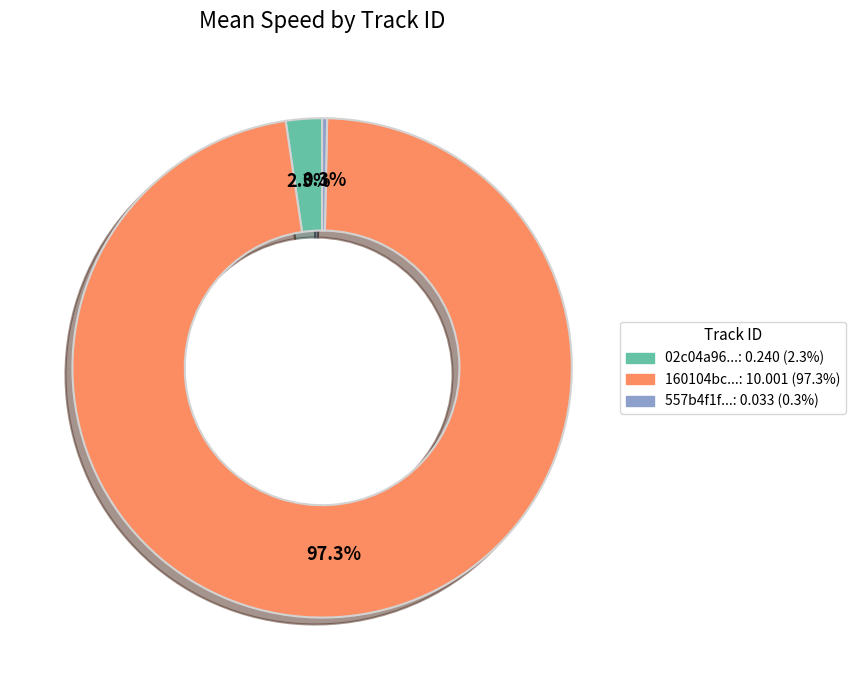

Is there any slice that represents more than half of the pie?

Yes